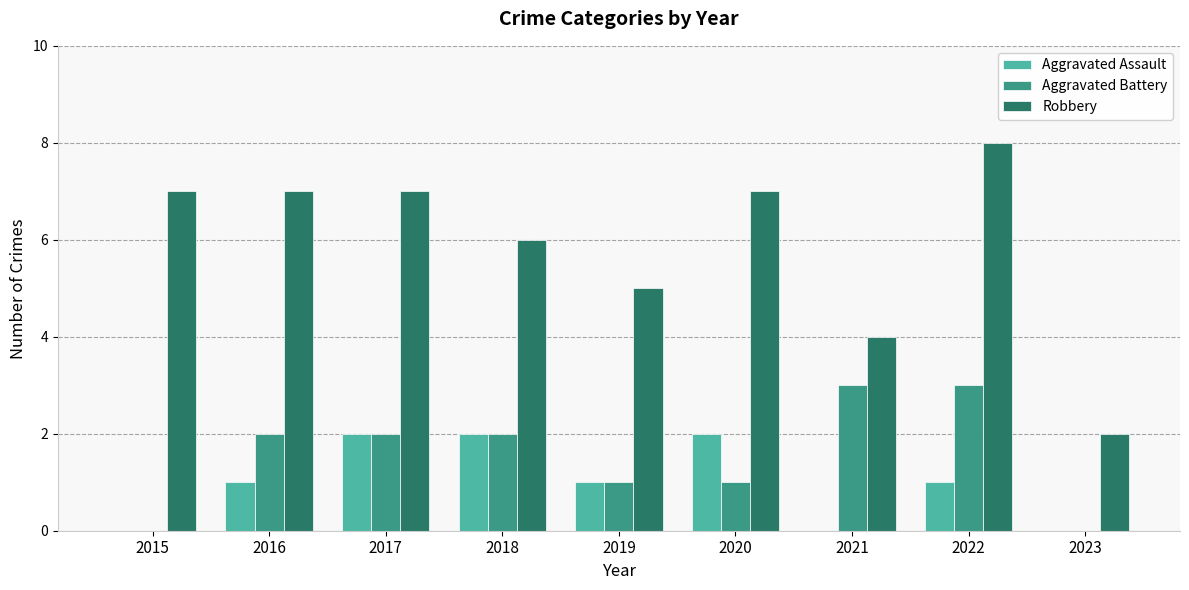

What is the sum of all Aggravated Assault values?

9